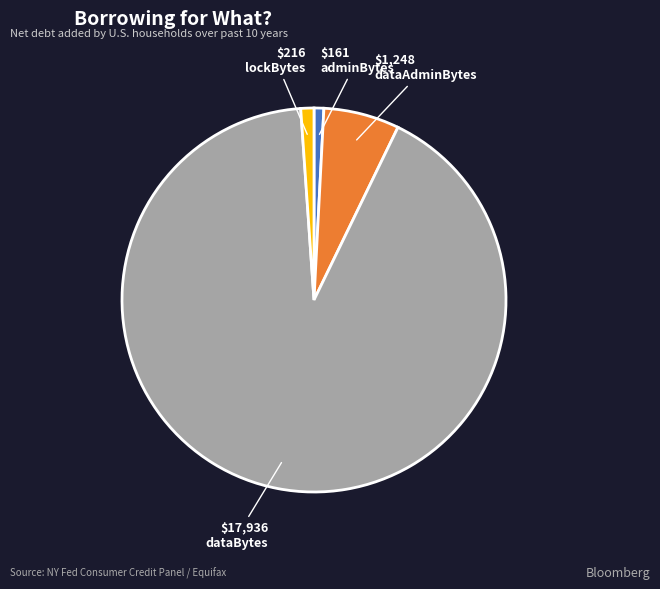

Is it true that lockBytes is 1% of the pie?

True